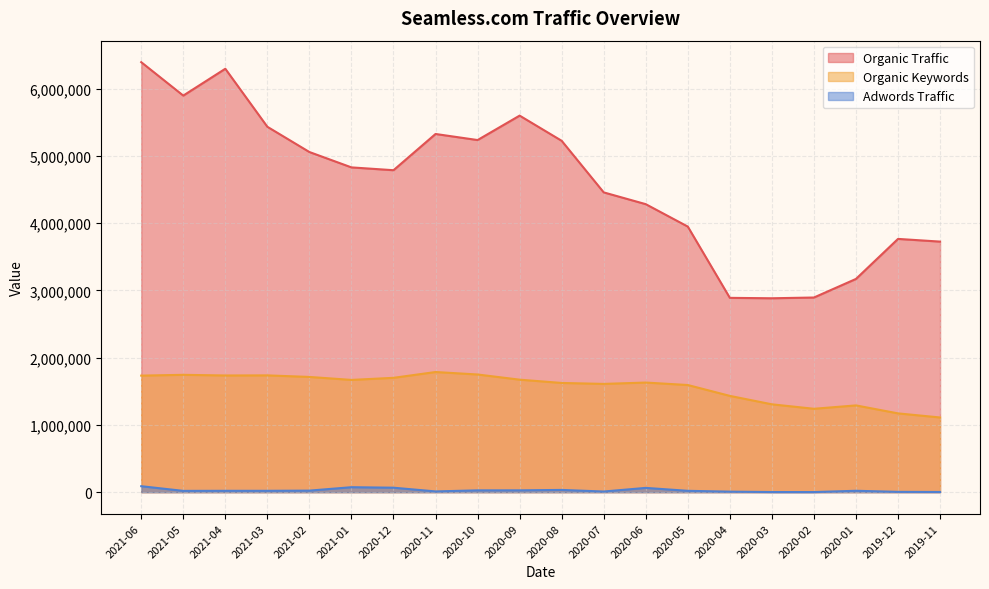

True or false: Organic Traffic and Organic Keywords cross at least once.

False